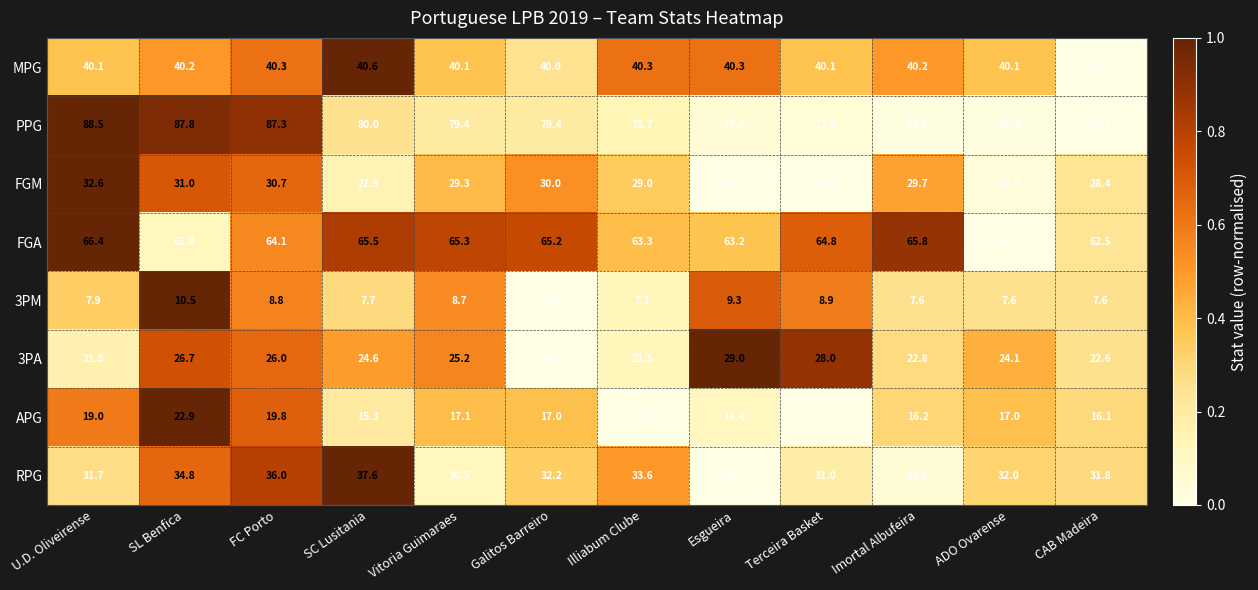

Count the number of data series in this chart.

8